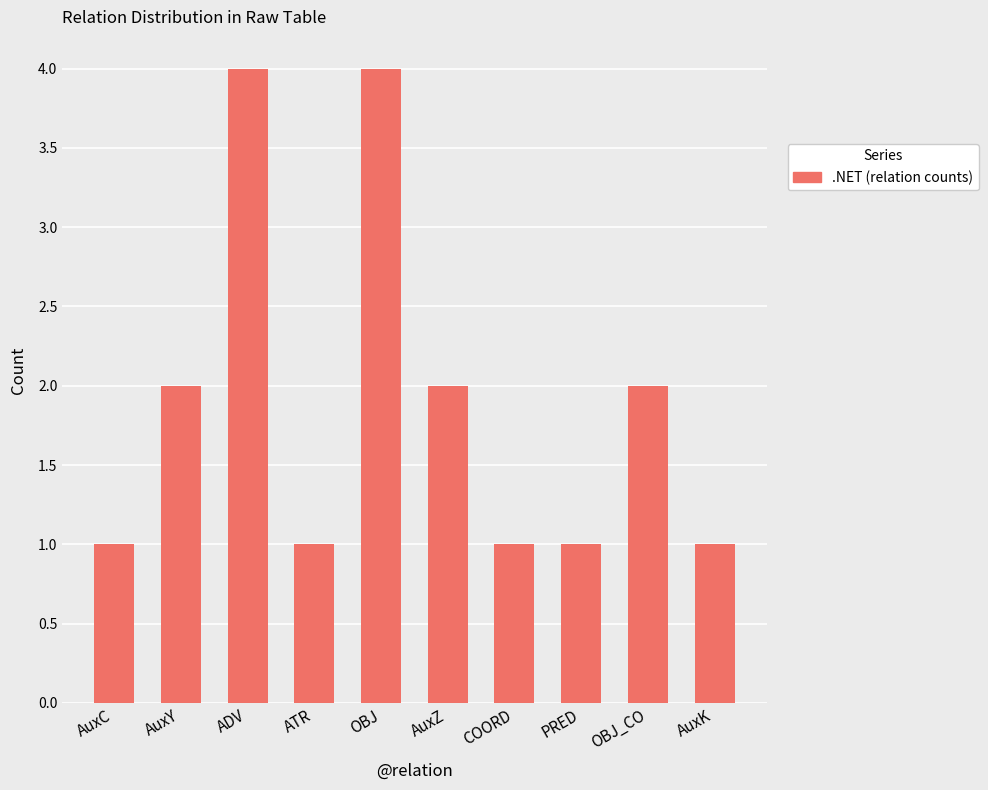

What is the sum of all values?

19